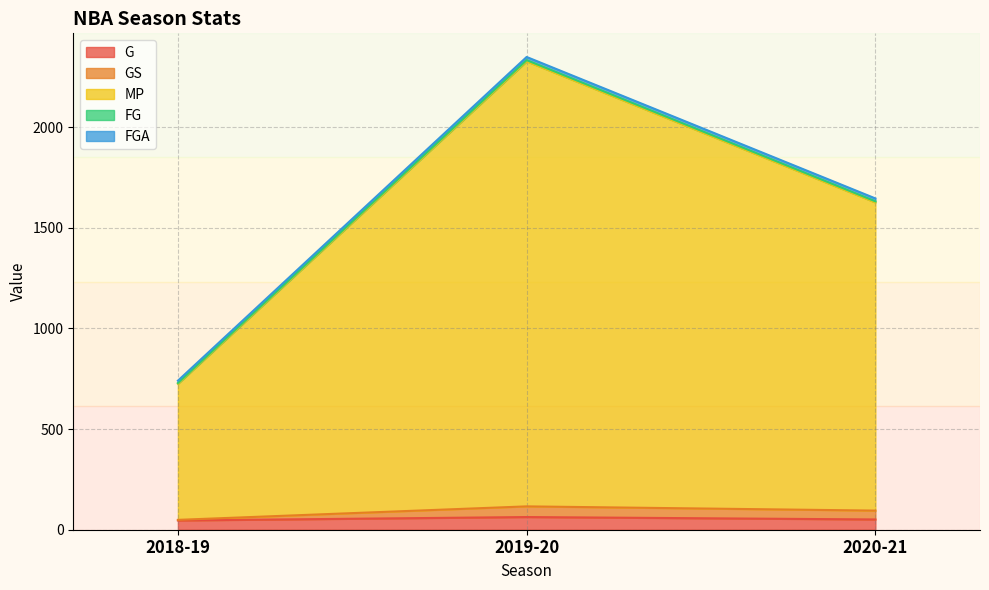

Rank the series by their maximum value, from lowest to highest.

G, GS, MP, FGA, FG